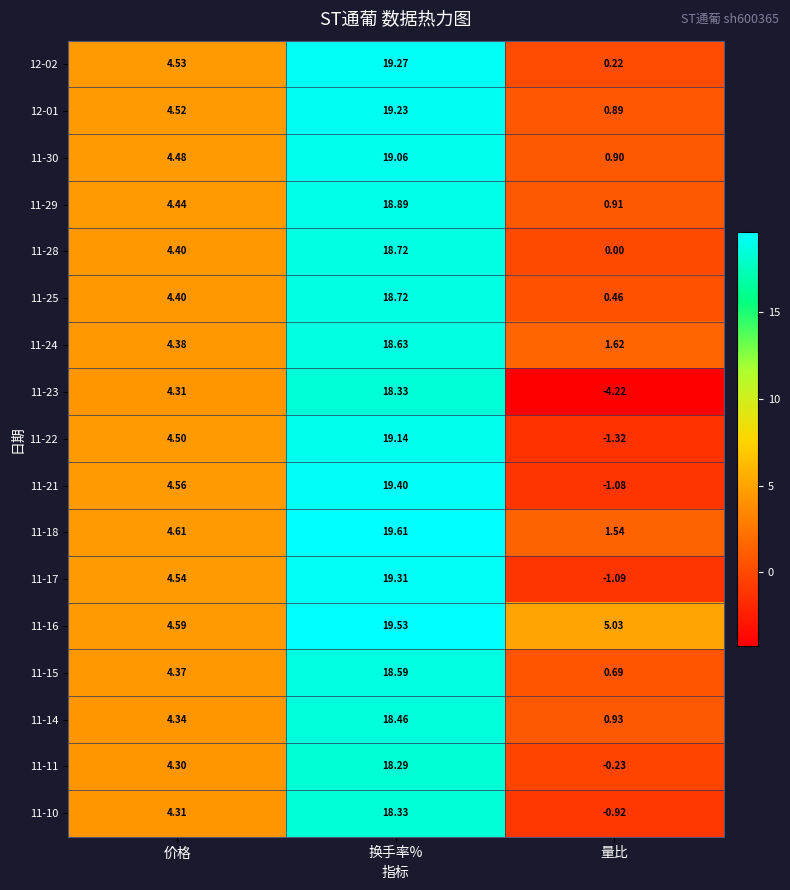

Which series changed the most between 价格 and 量比?

11-23